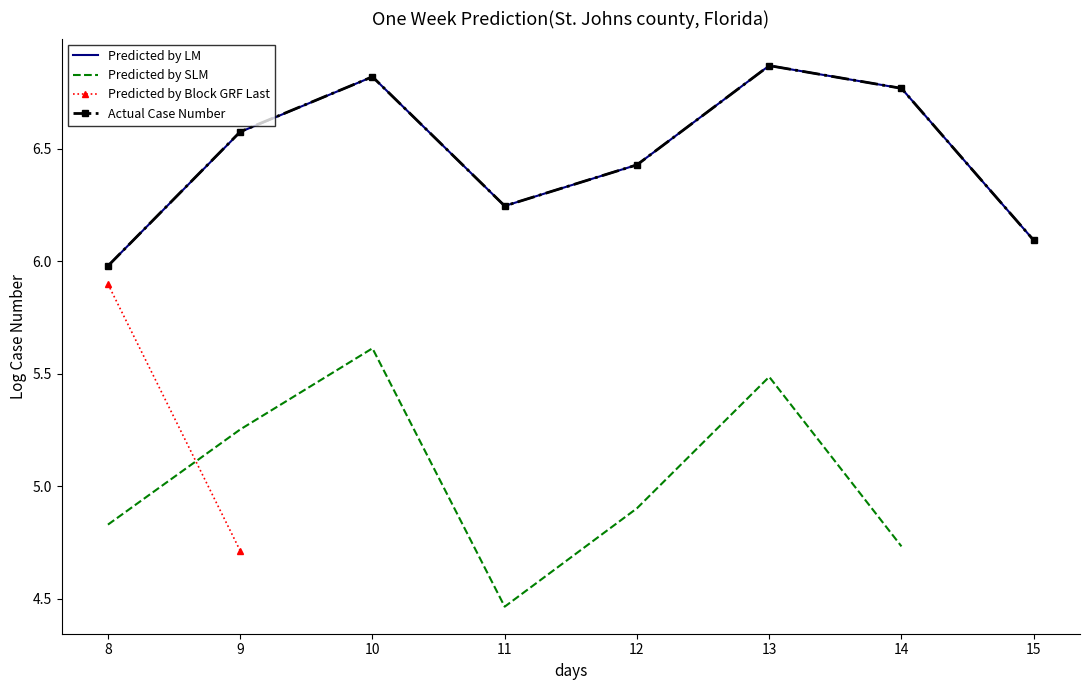

True or false: Predicted by Block GRF Last and Actual Case Number intersect in this chart.

False